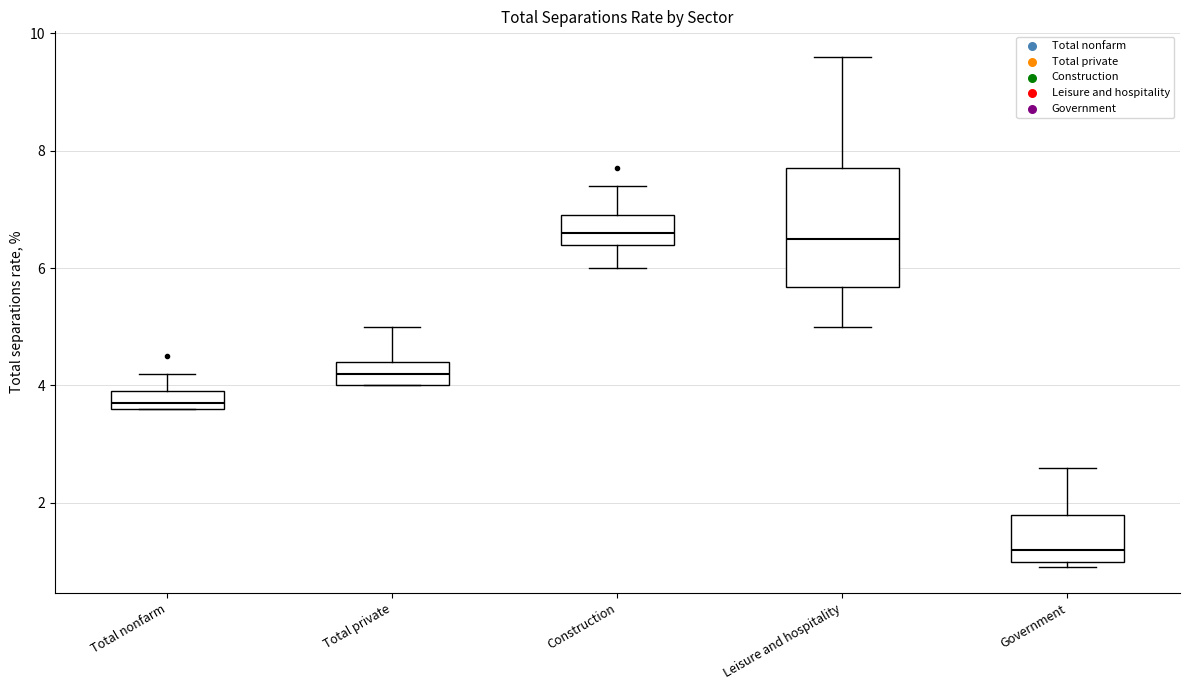

Where is the lower edge of the box for Leisure and hospitality on the y-axis? The values are not printed on the chart, so give them approximately, as read against the axis.

5.6